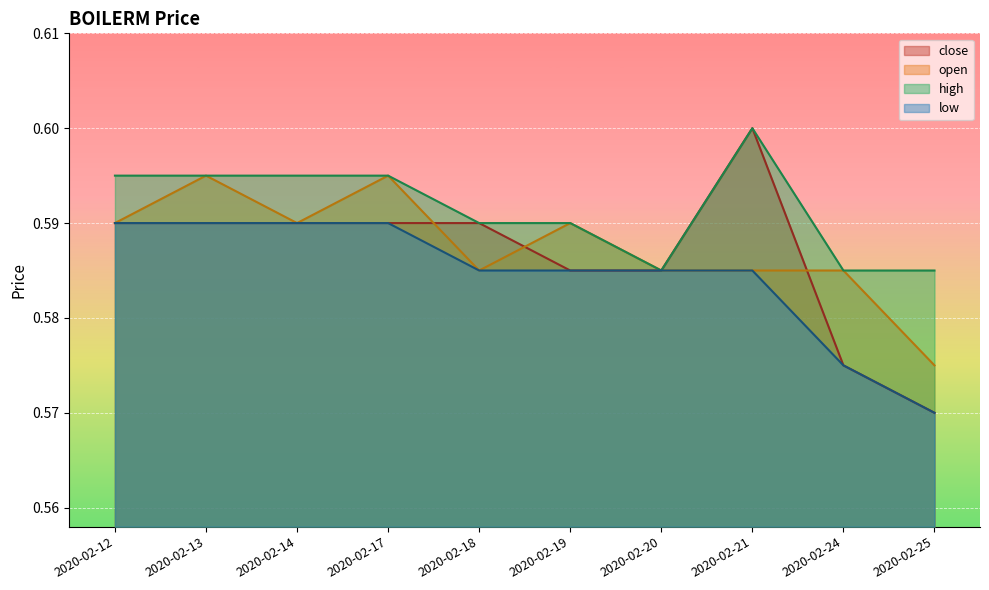

What is the greatest value displayed?

0.6